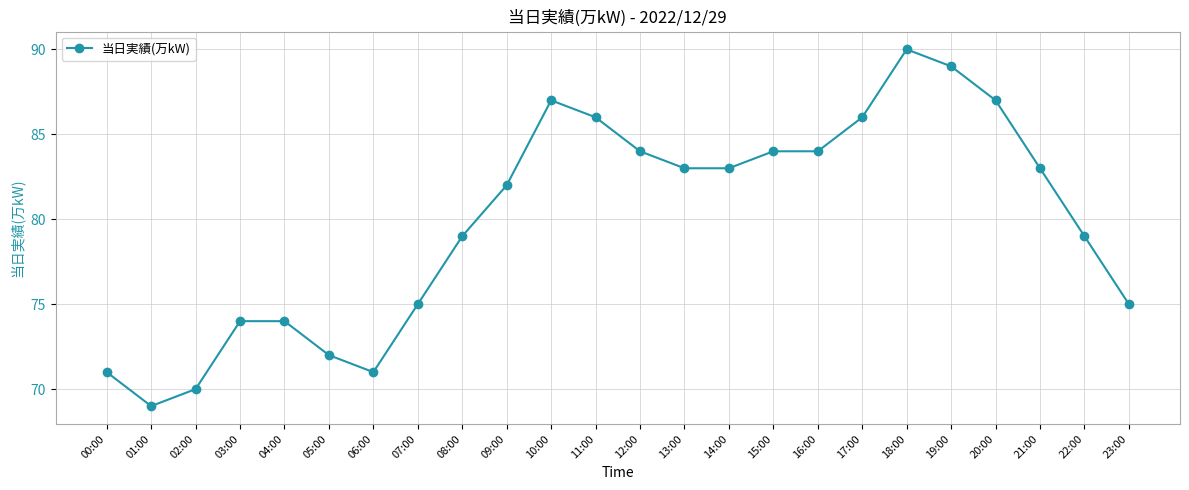

Between 05:00 and 16:00, which is larger?

16:00